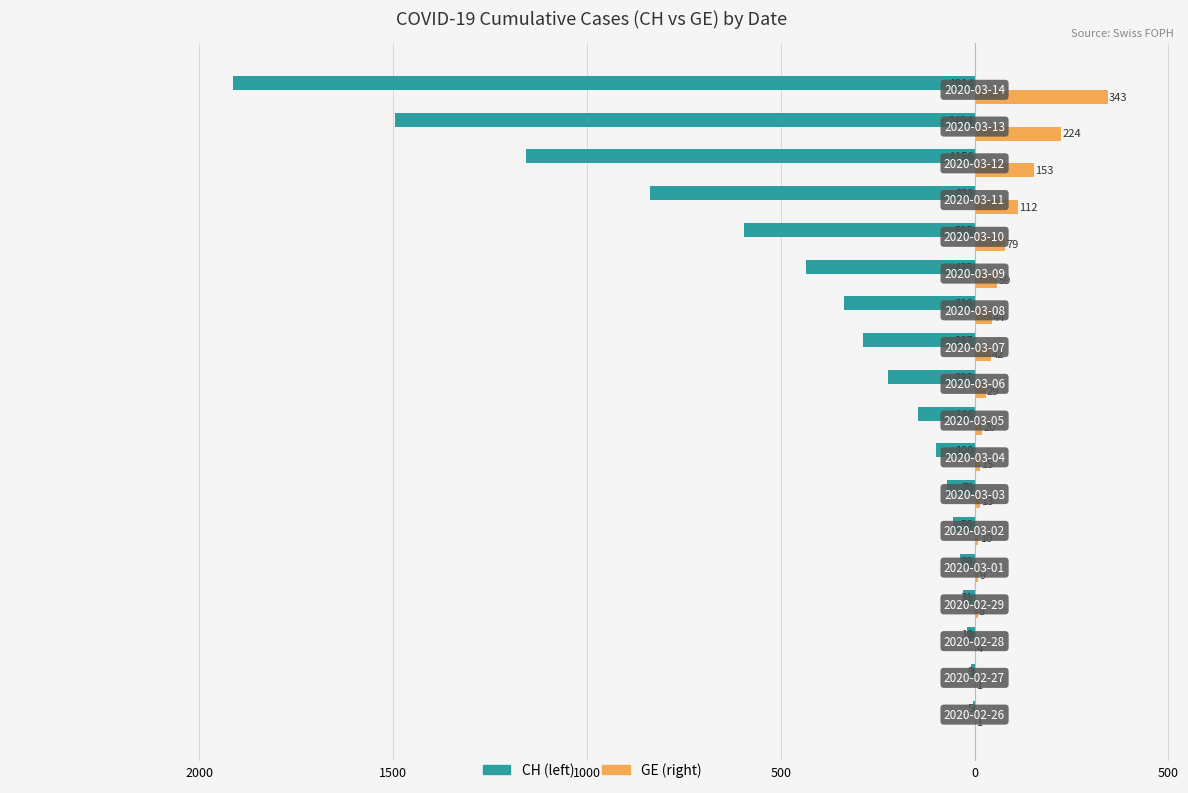

Are the bars horizontal?

Yes